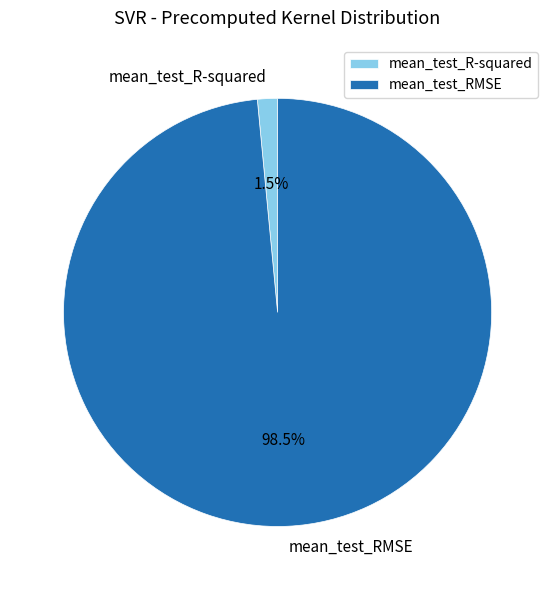

How many slices are in this pie chart?

2